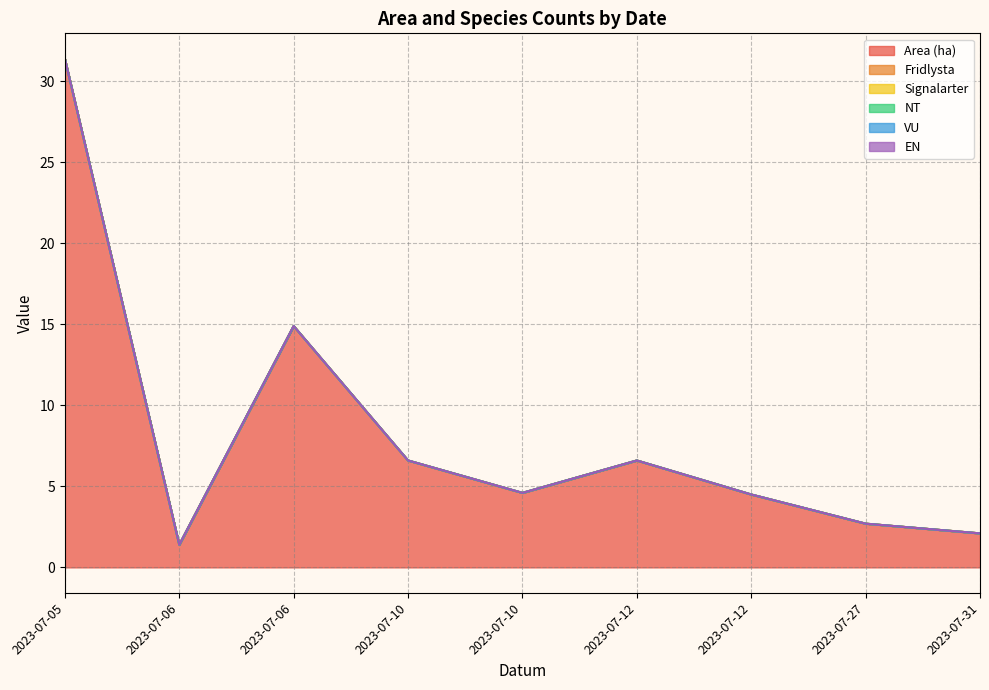

Reading left to right, list all the values displayed in this chart.

Area (ha): 2023-07-05=31.4	2023-07-06=1.4	2023-07-06=14.9	2023-07-10=6.6	2023-07-10=4.6	2023-07-12=6.6	2023-07-12=4.5	2023-07-27=2.7	2023-07-31=2.1
Fridlysta: 2023-07-05=0.0	2023-07-06=0.0	2023-07-06=0.0	2023-07-10=0.0	2023-07-10=0.0	2023-07-12=0.0	2023-07-12=0.0	2023-07-27=0.0	2023-07-31=0.0
Signalarter: 2023-07-05=0.0	2023-07-06=0.0	2023-07-06=0.0	2023-07-10=0.0	2023-07-10=0.0	2023-07-12=0.0	2023-07-12=0.0	2023-07-27=0.0	2023-07-31=0.0
NT: 2023-07-05=0.0	2023-07-06=0.0	2023-07-06=0.0	2023-07-10=0.0	2023-07-10=0.0	2023-07-12=0.0	2023-07-12=0.0	2023-07-27=0.0	2023-07-31=0.0
VU: 2023-07-05=0.0	2023-07-06=0.0	2023-07-06=0.0	2023-07-10=0.0	2023-07-10=0.0	2023-07-12=0.0	2023-07-12=0.0	2023-07-27=0.0	2023-07-31=0.0
EN: 2023-07-05=0.0	2023-07-06=0.0	2023-07-06=0.0	2023-07-10=0.0	2023-07-10=0.0	2023-07-12=0.0	2023-07-12=0.0	2023-07-27=0.0	2023-07-31=0.0